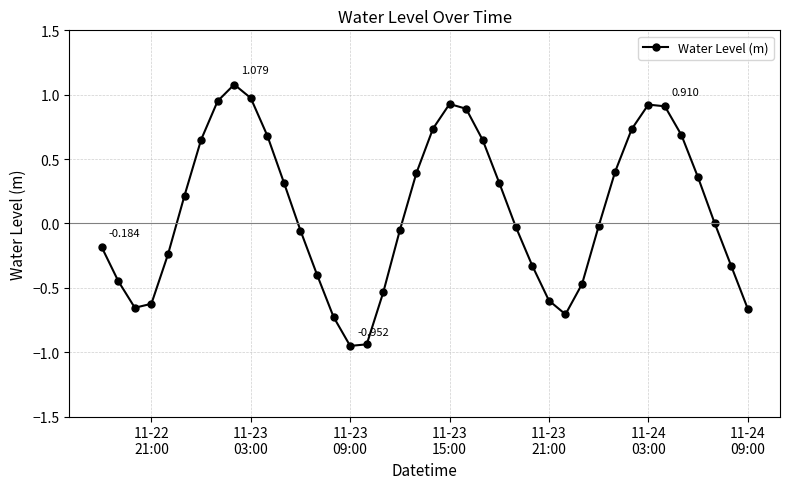

True or false: the data has more than 2 interior local peaks.

True